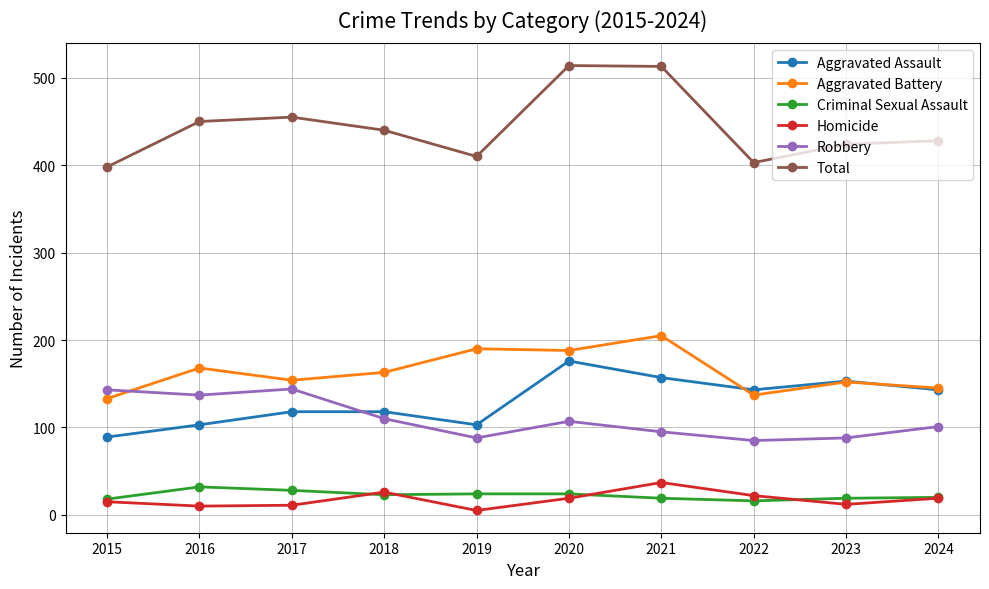

What are all the series names shown in the legend?

Aggravated Assault, Aggravated Battery, Criminal Sexual Assault, Homicide, Robbery, Total